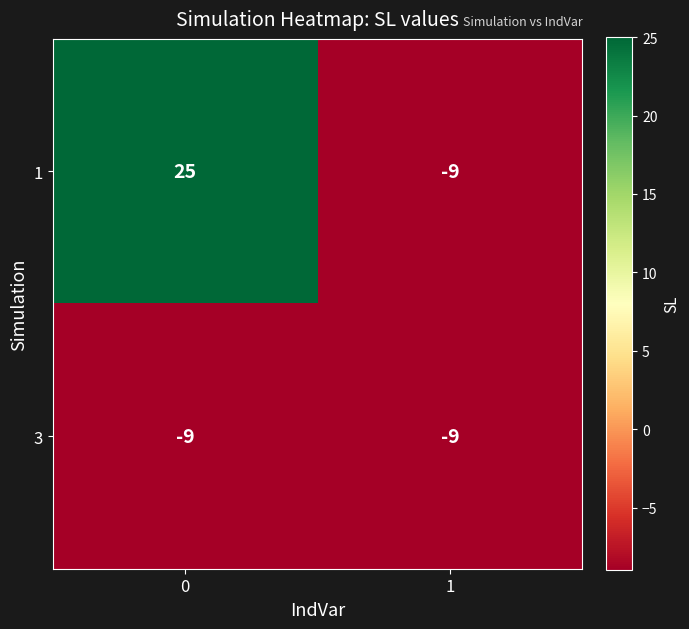

Rank the series by their average value, from highest to lowest.

1, 3